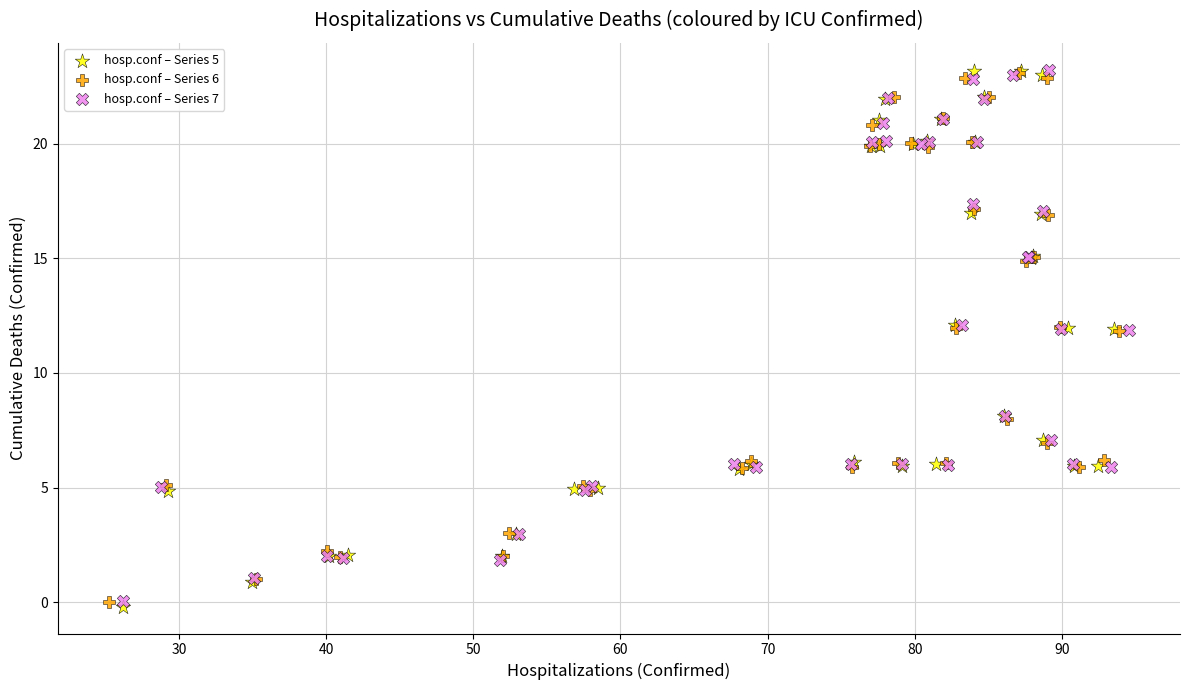

What are all the series names shown in the legend?

hosp.conf – Series 5, hosp.conf – Series 6, hosp.conf – Series 7